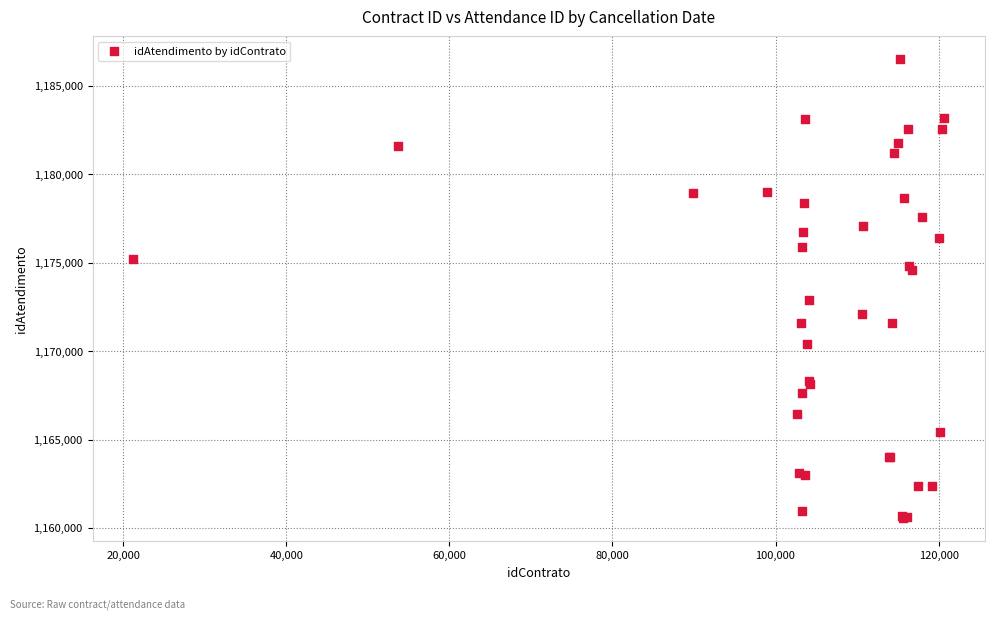

What Y value in the scatter plot is closest to 1173522?

1172868